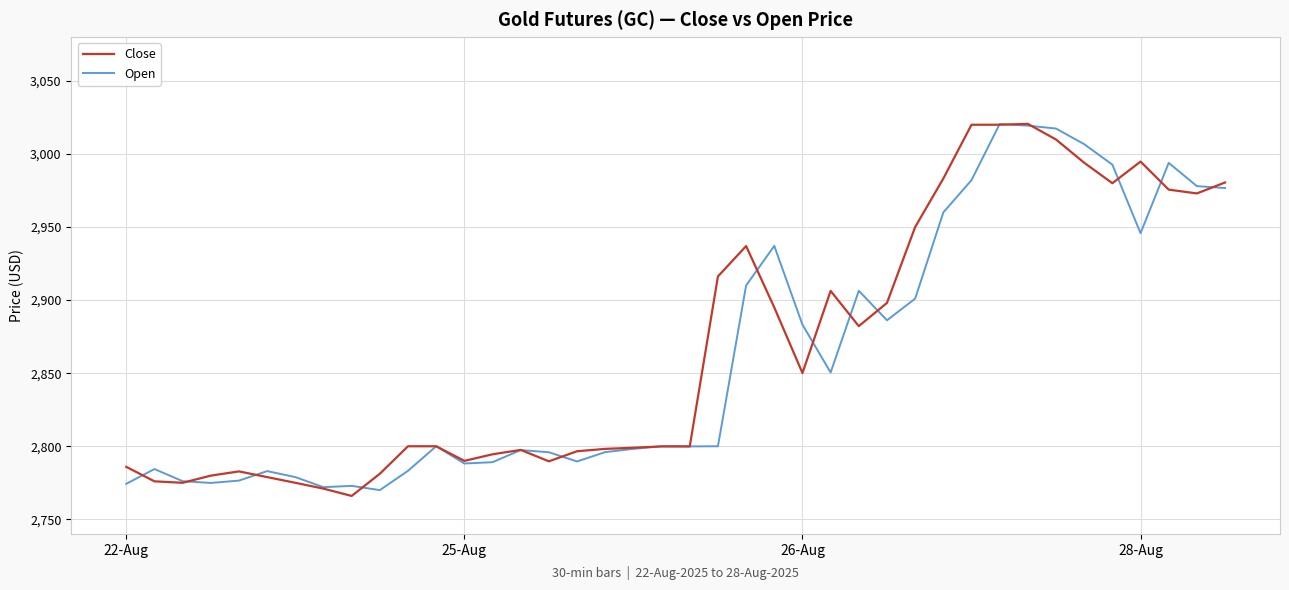

What is the minimum value for Open?

2770.0